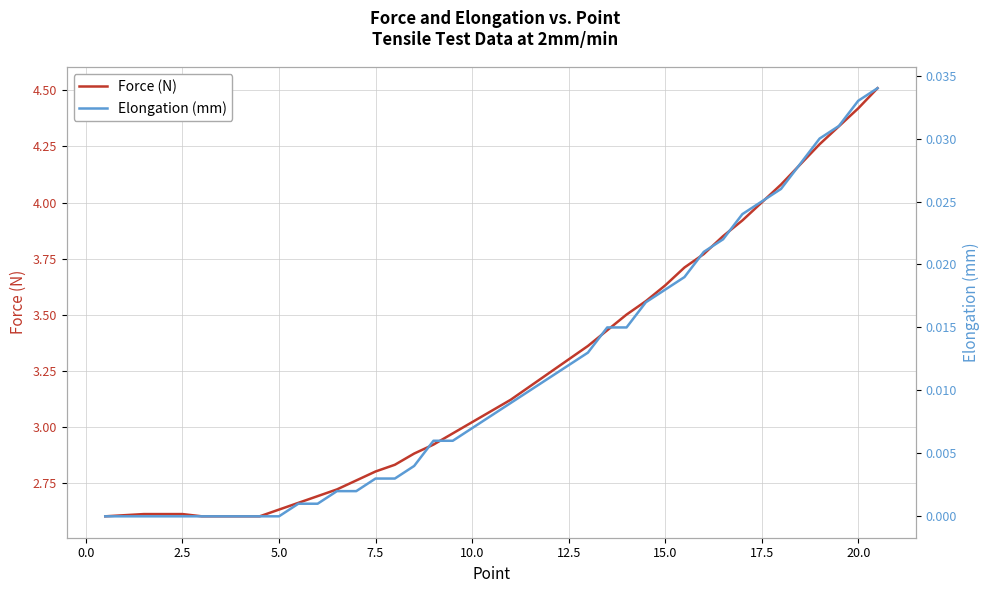

What is the highest value of the Force (N) series?

4.5